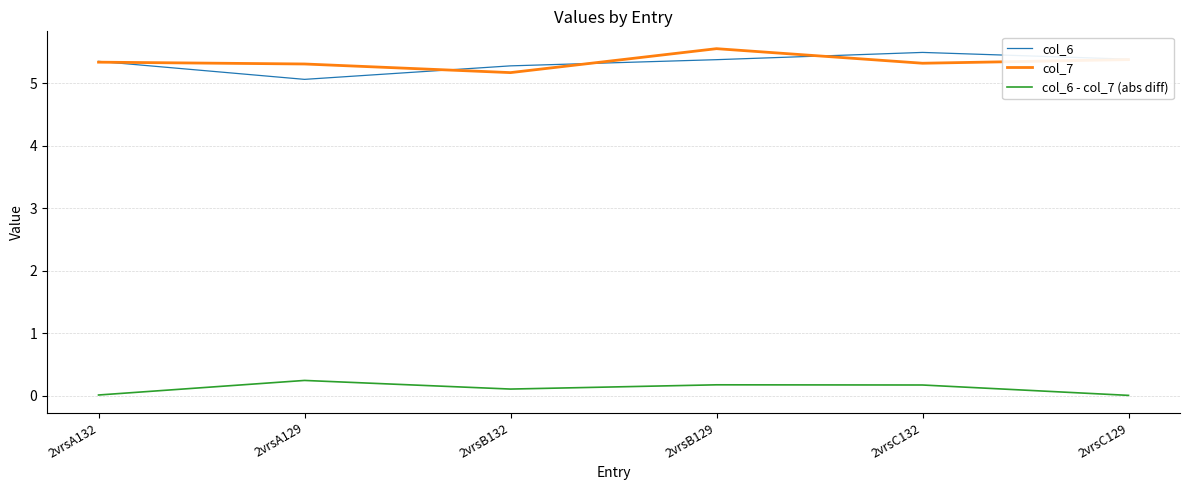

At which label does col_7 reach its minimum?

2vrsB132